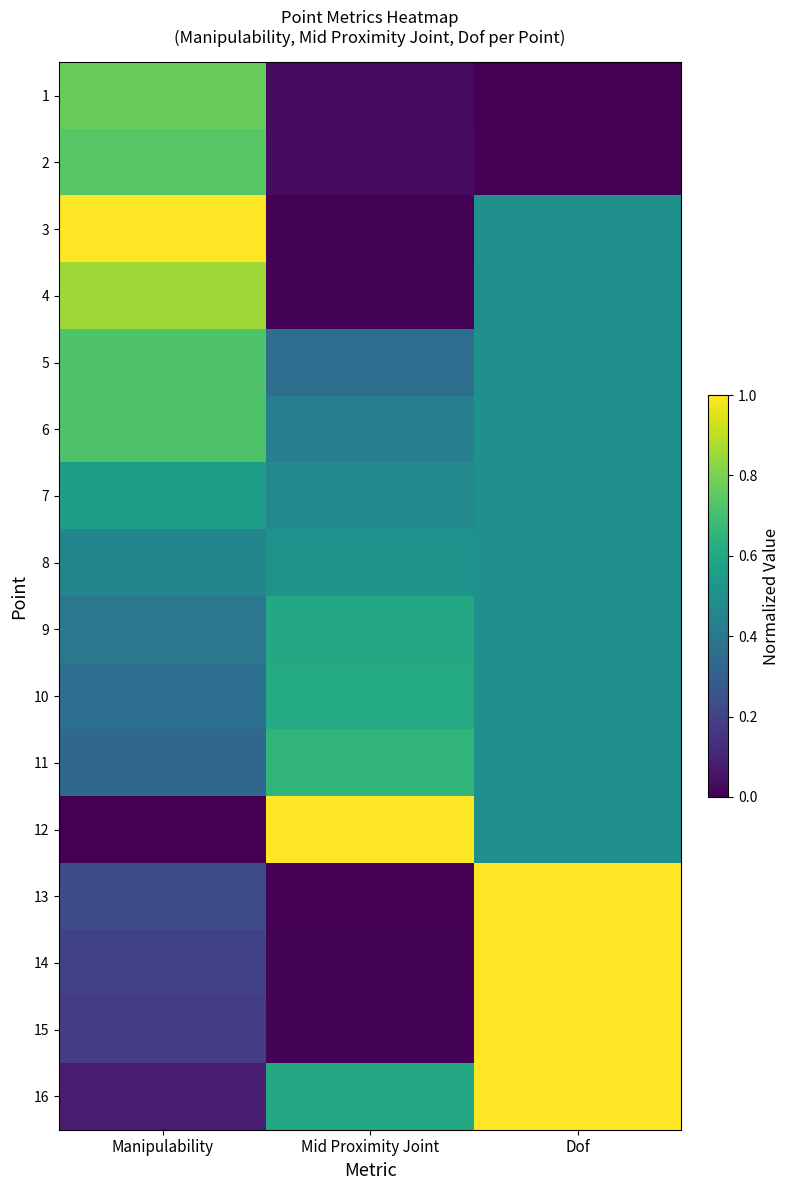

Which label corresponds to the smallest value in the chart?

Dof